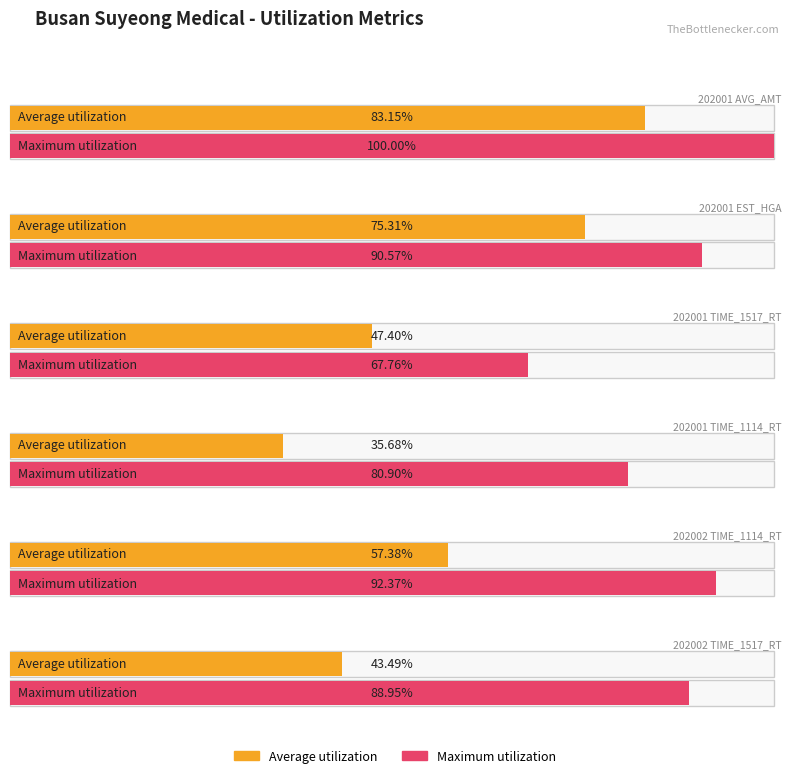

Between 202001 EST_HGA and 202001 TIME_1517_RT, which is larger?

202001 EST_HGA